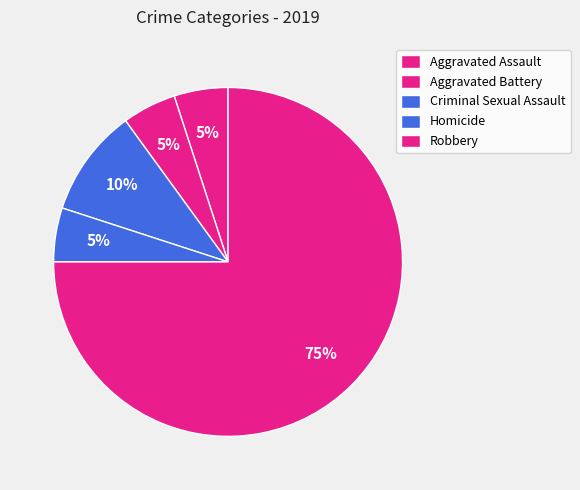

What percentage is NOT represented by Criminal Sexual Assault?

90.0%